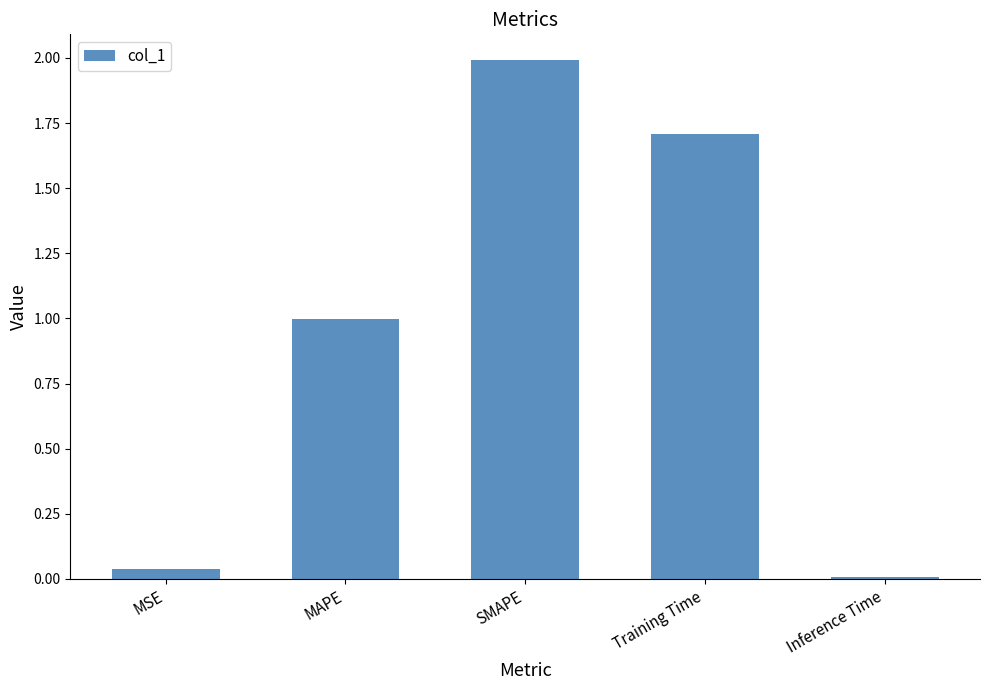

Between Training Time and MAPE, which is larger?

Training Time